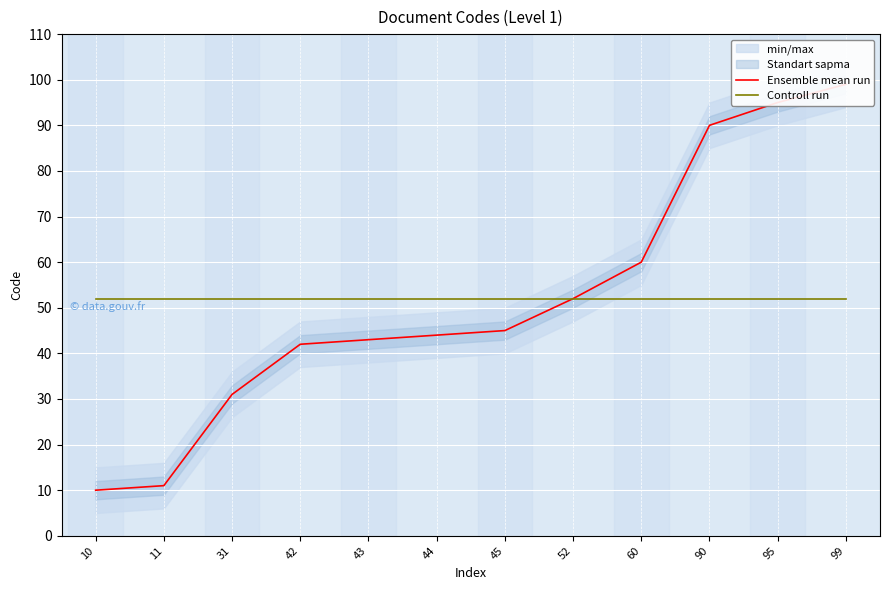

Reading left to right, extract all data points from this chart.

Ensemble mean run: 10.0	11.0	31.0	42.0	43.0	44.0	45.0	52.0	60.0	90.0	95.0	99.0
Controll run: 51.8	51.8	51.8	51.8	51.8	51.8	51.8	51.8	51.8	51.8	51.8	51.8